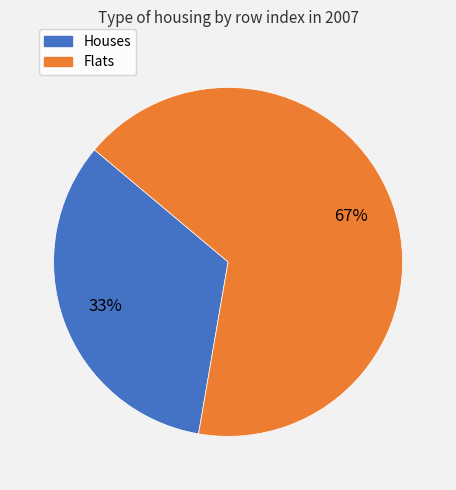

How many segments does this pie chart have?

2